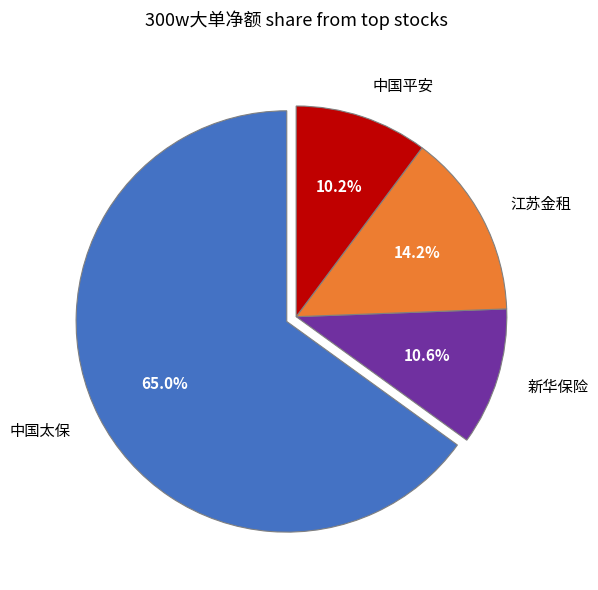

Which has a higher value, 中国平安 or 江苏金租?

江苏金租